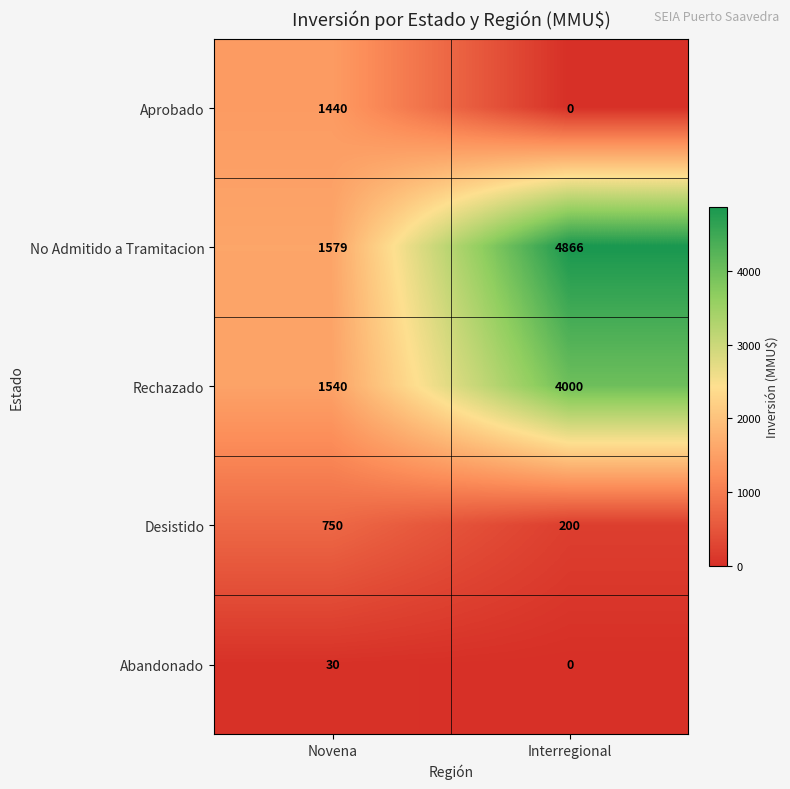

Rank the series by their maximum value, from highest to lowest.

No Admitido a Tramitacion, Rechazado, Aprobado, Desistido, Abandonado